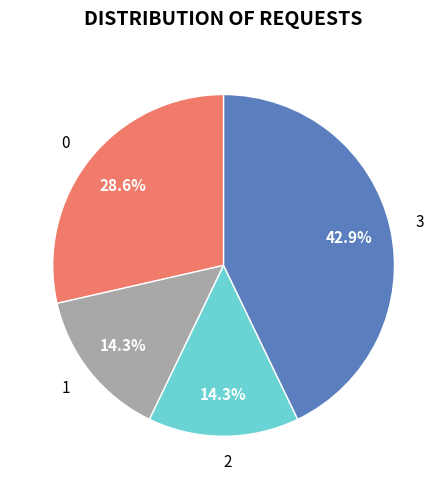

How many slices are in this pie chart?

4